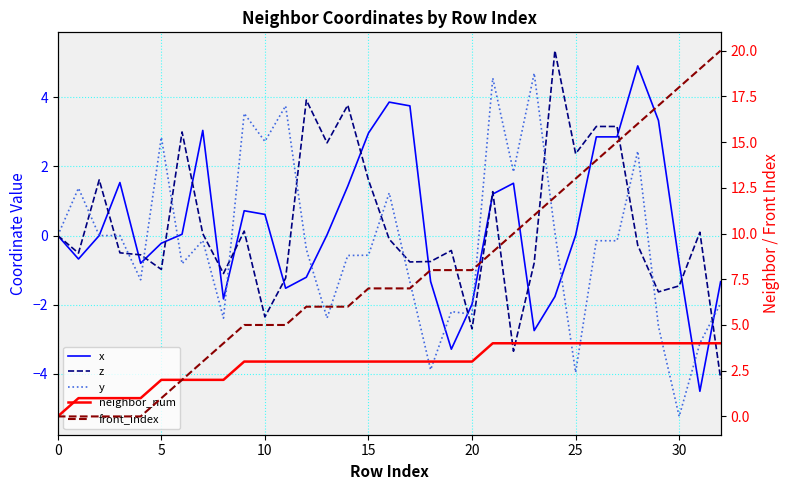

How many values in z are above zero?

14